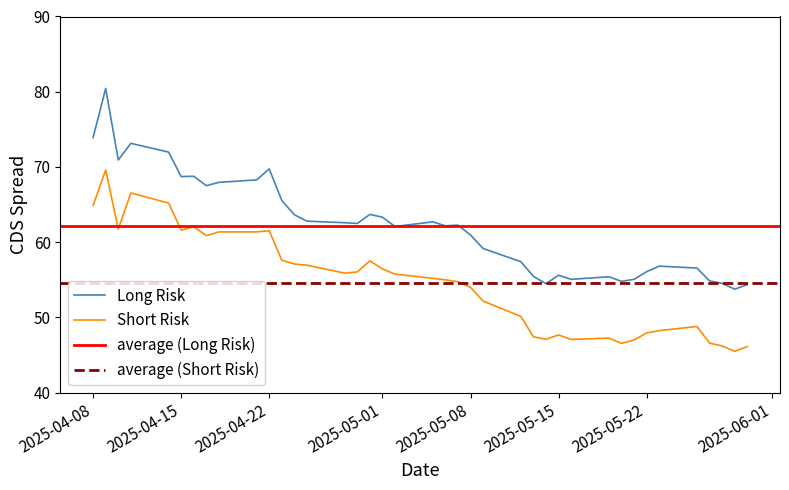

Rank the series at 2025-05-05 from lowest to highest value.

Short Risk, Long Risk